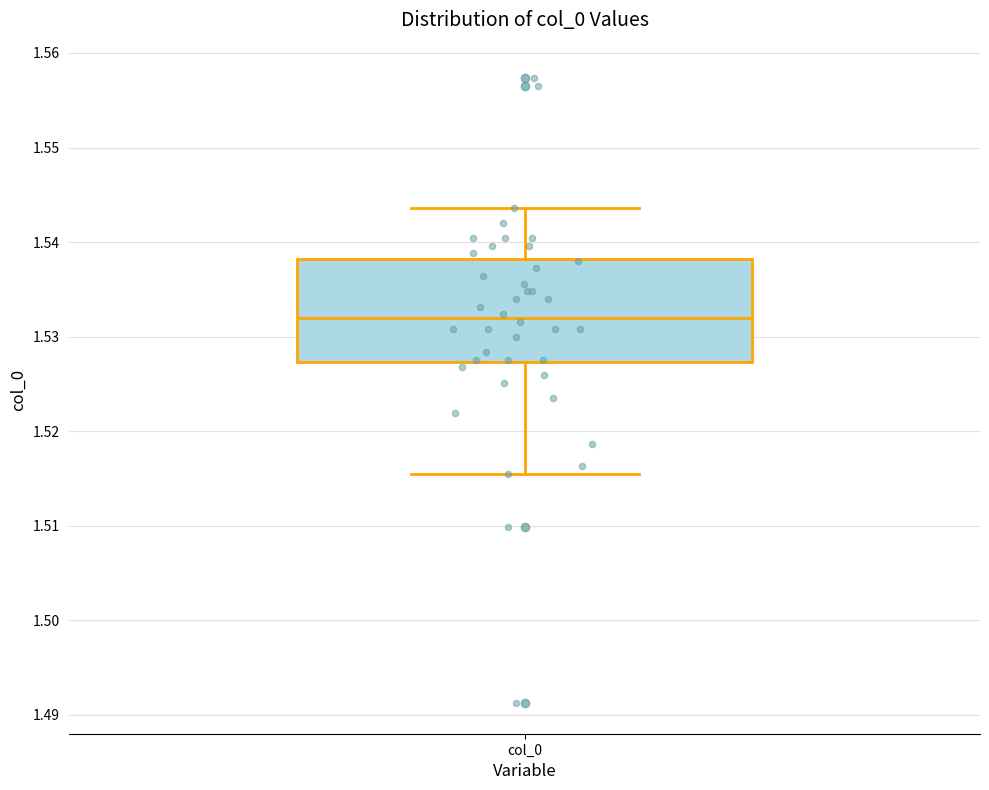

Read this box plot against the y-axis: the position of the median line, the range covered by the box, and the ends of both whiskers. The values are not printed on the chart, so give them approximately, as read against the axis.

median 1.532, box 1.527 to 1.538, whiskers 1.515 to 1.544